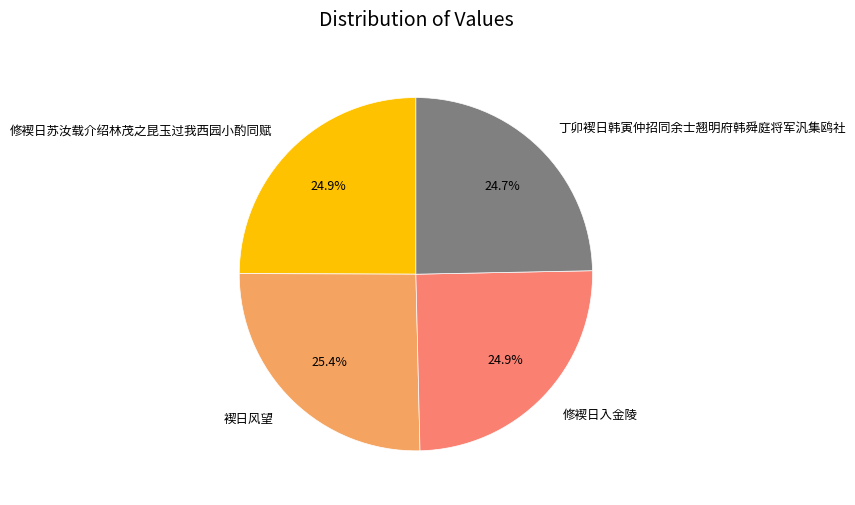

To the nearest percent, what is the difference between the largest and smallest slice percentages?

1%